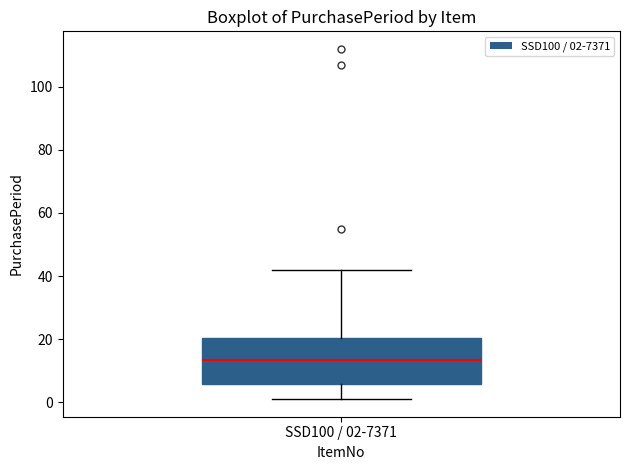

Transcribe this box plot: give where the median line is, the range the box spans, and where the two whiskers end, as read against the y-axis. The values are not printed on the chart, so give them approximately, as read against the axis.

median 14, box 6 to 20, whiskers 2 to 42